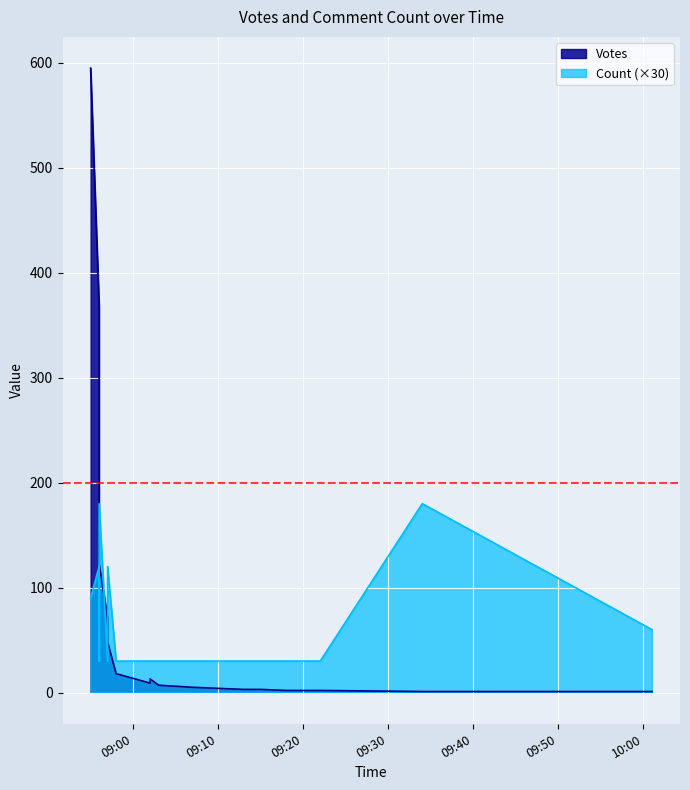

Rank the series by their average value, from highest to lowest.

Votes, Count